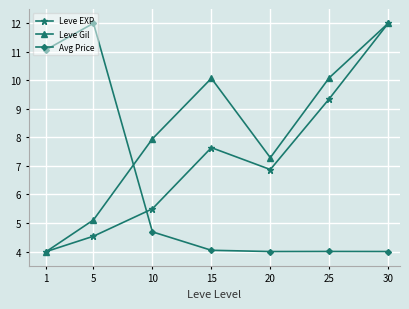

How many lines are shown in the chart?

3